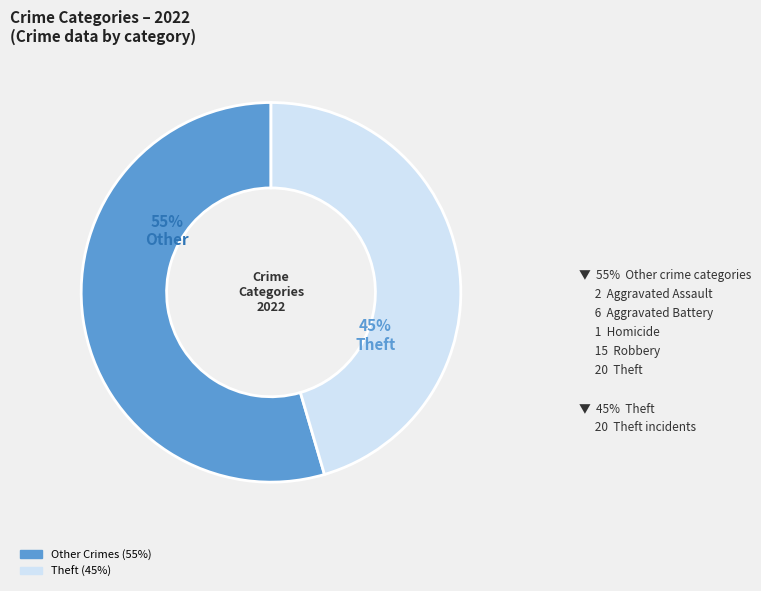

How many segments does this pie chart have?

2